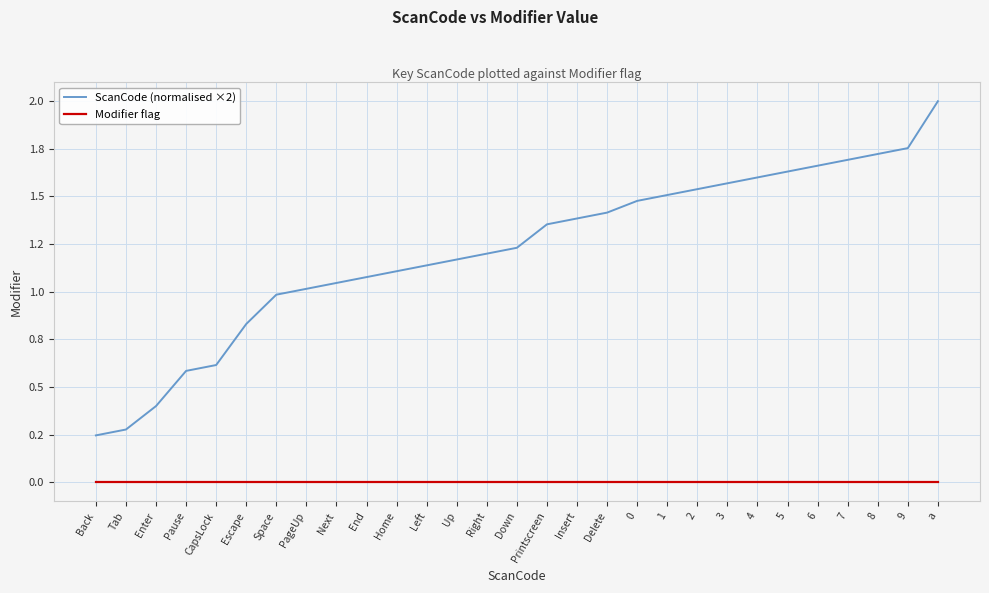

What are all the series names shown in the legend?

ScanCode (normalised ×2), Modifier flag